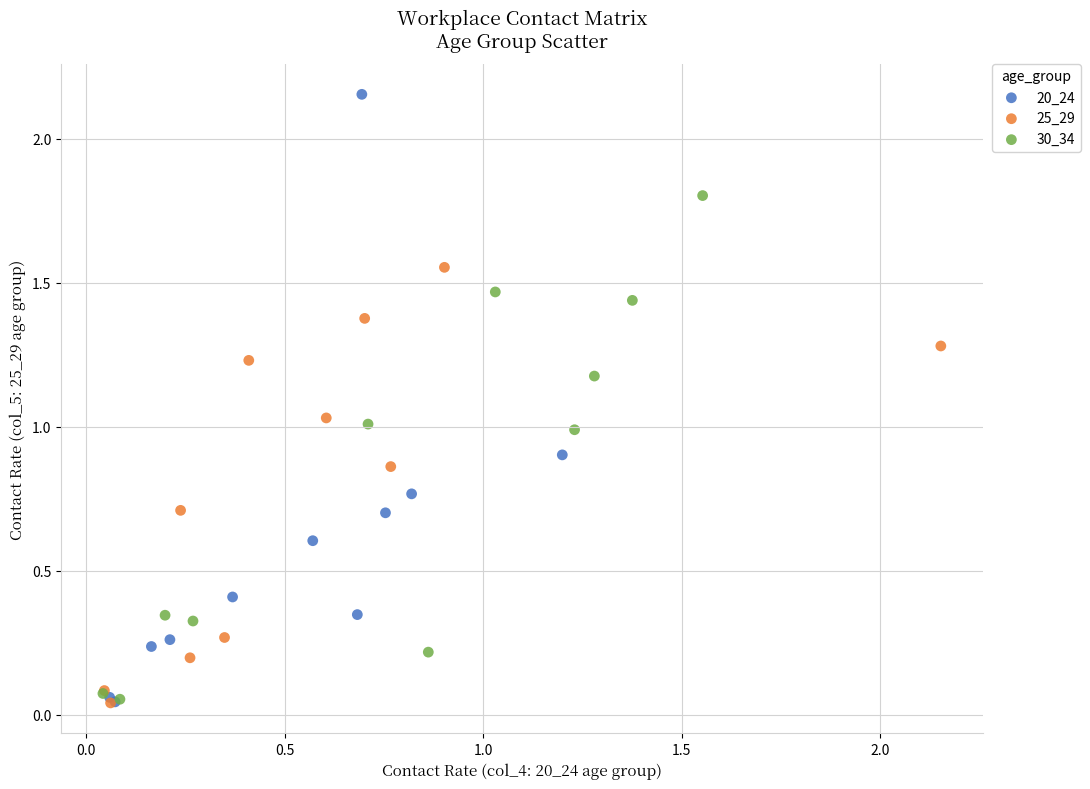

Which series reaches the maximum Y coordinate?

20_24